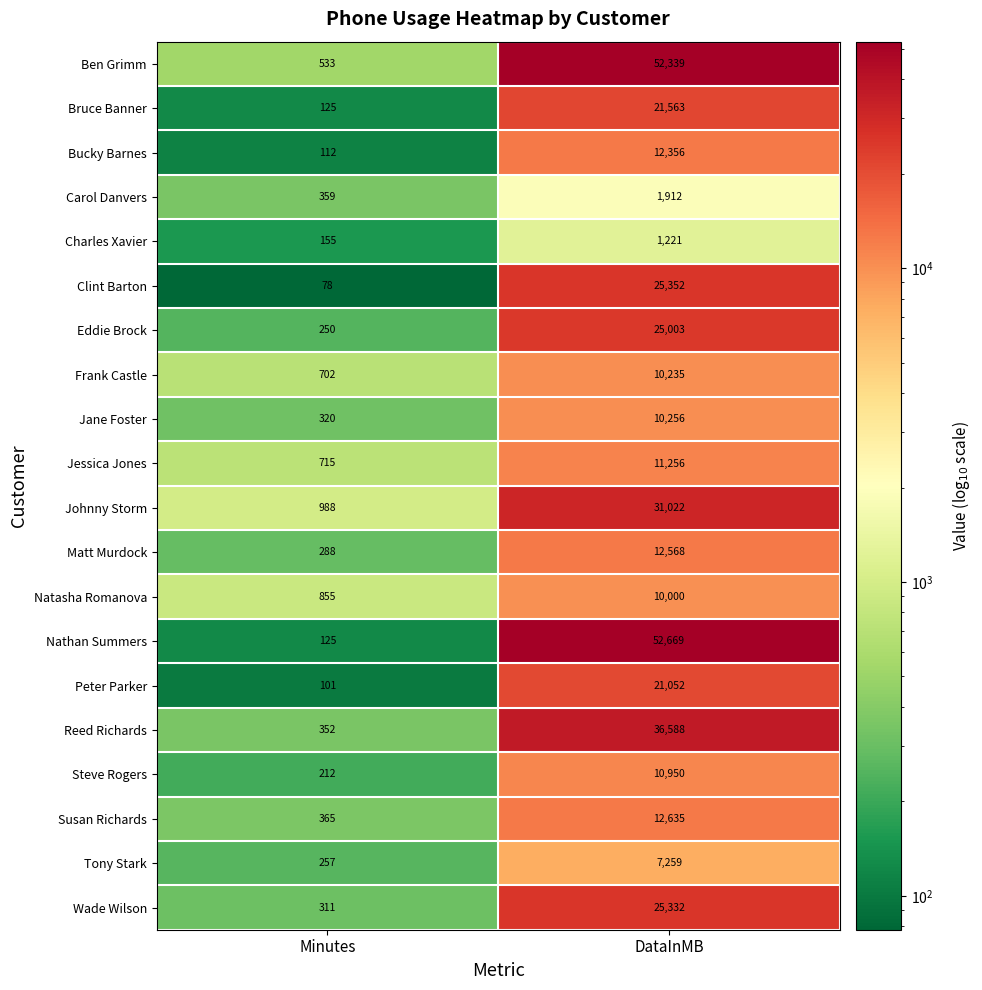

The Susan Richards series shows 8574 at DataInMB. True or false?

False